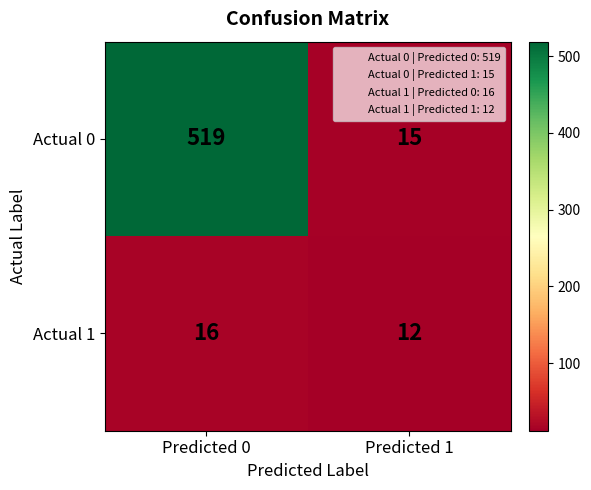

List the series in order of their peak value, highest first.

Actual 0, Actual 1